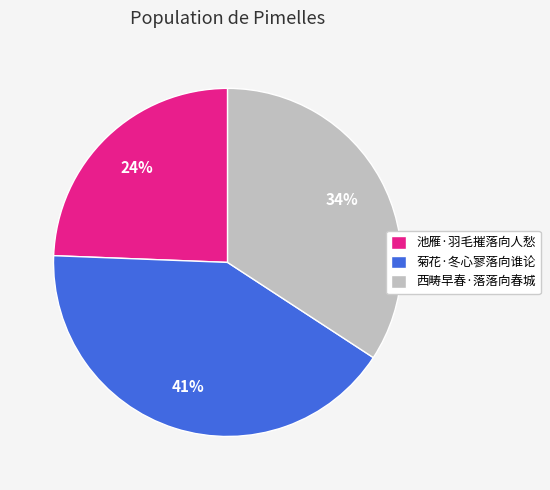

Combined, do 池雁·羽毛摧落向人愁 and 菊花·冬心寥落向谁论 account for over 50%?

Yes